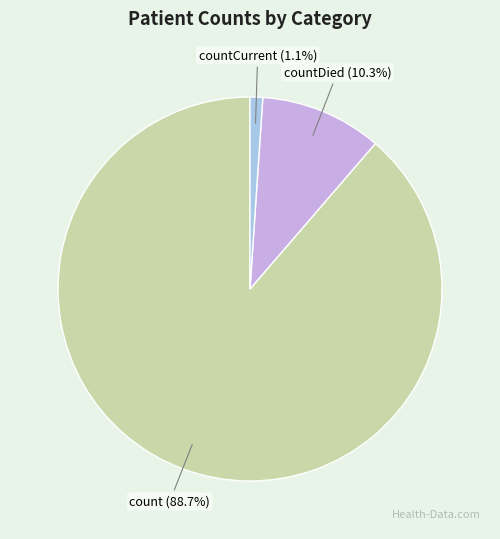

Is there any slice that represents more than half of the pie?

Yes